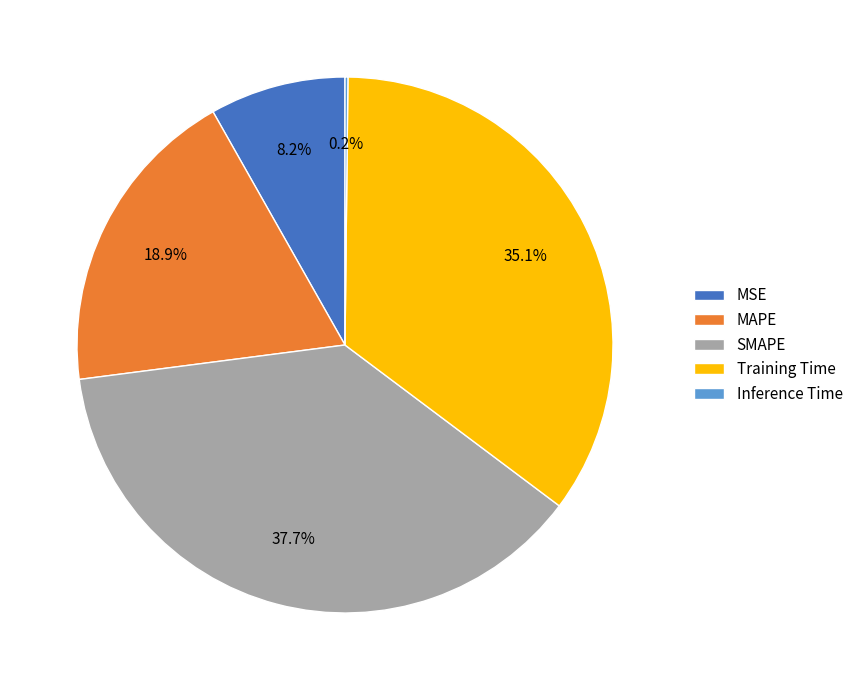

Does Training Time account for over 50% of the chart?

No